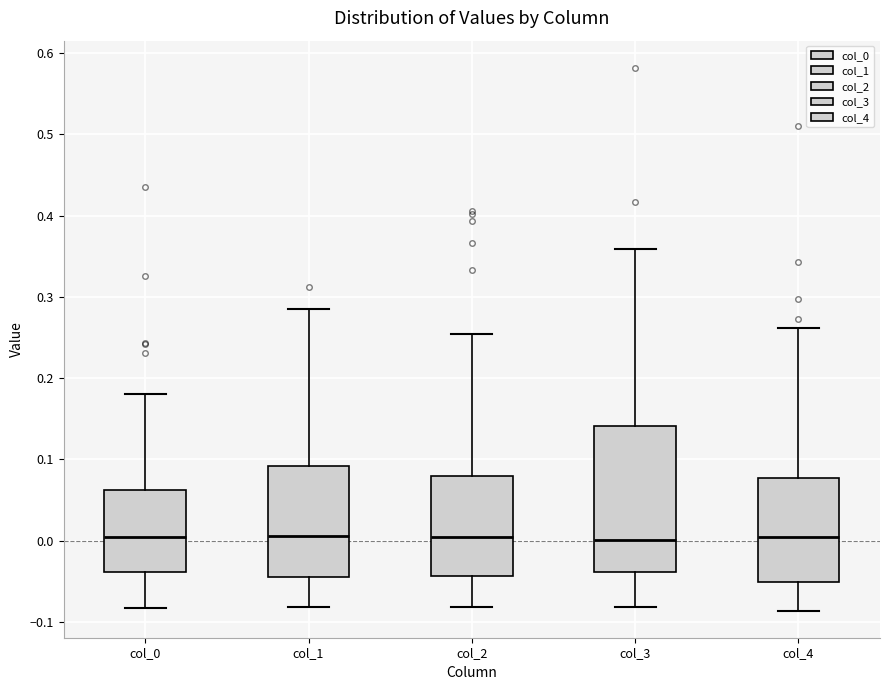

Comparing the boxes themselves (not the whiskers), which one is the tallest?

col_3